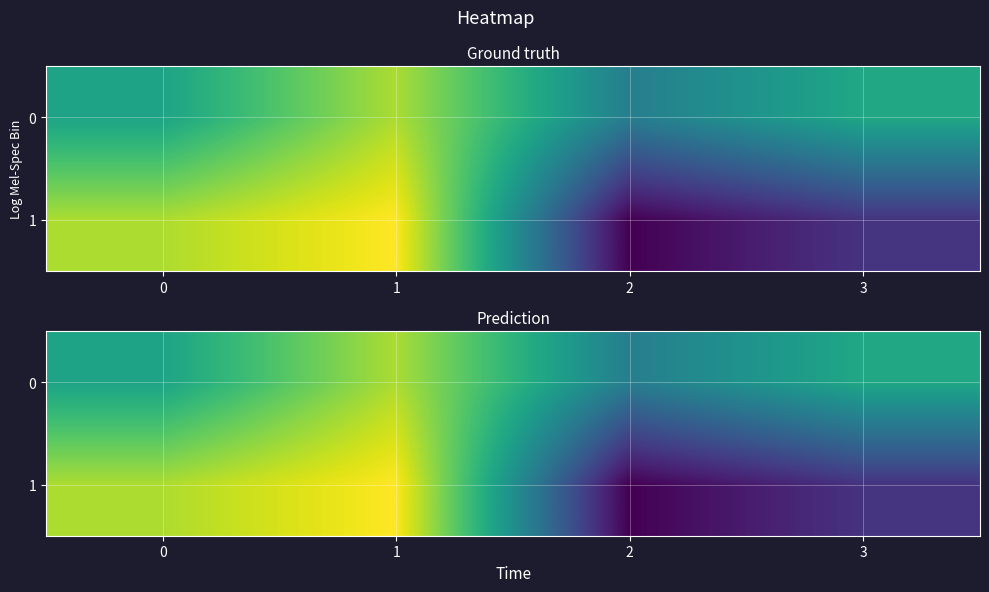

What is the maximum value for 0?

0.5